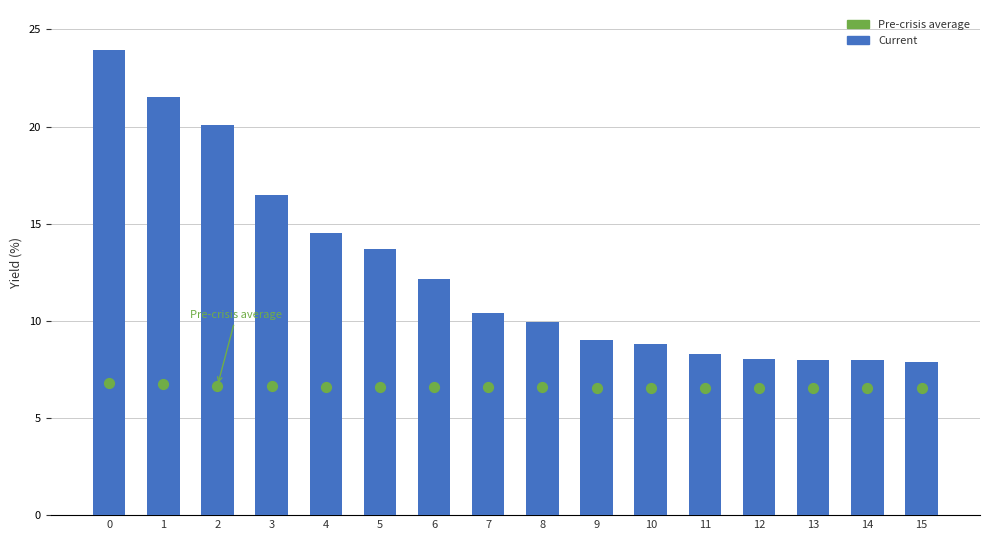

What are all the series names shown in the legend?

Current, Pre-crisis average